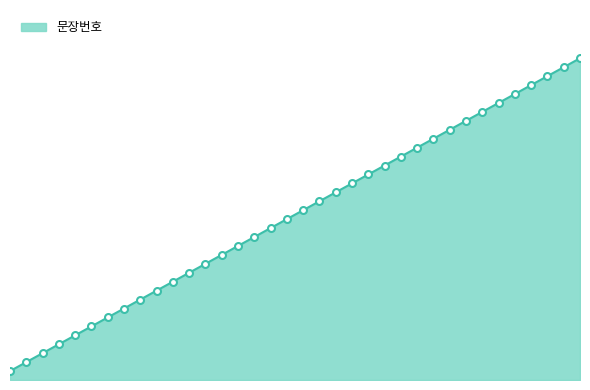

Does the chart have visible grid lines?

No